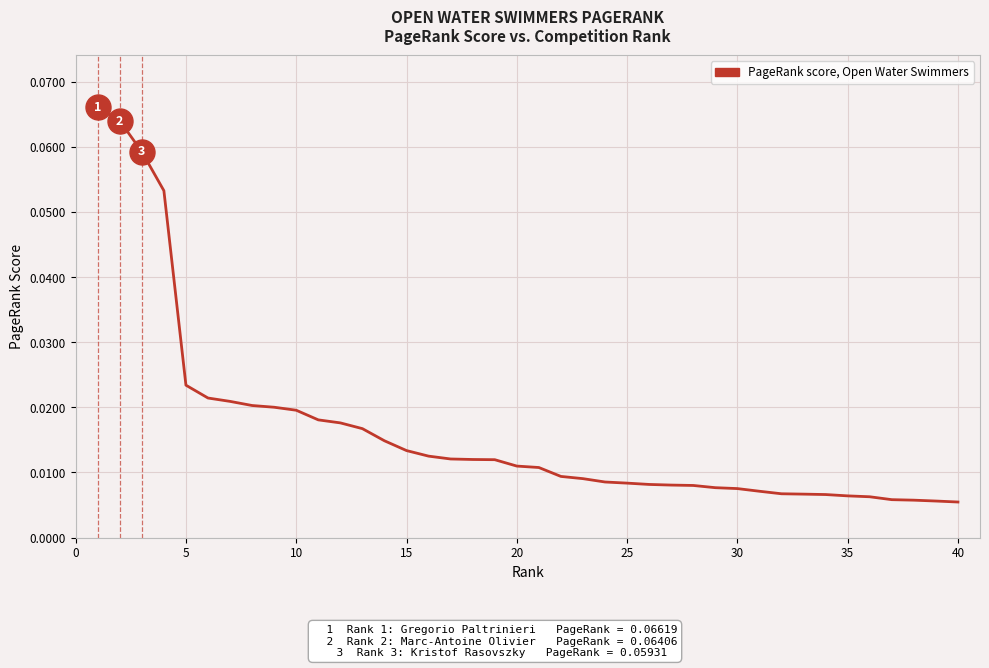

Does the chart display data point markers on the line(s)?

No